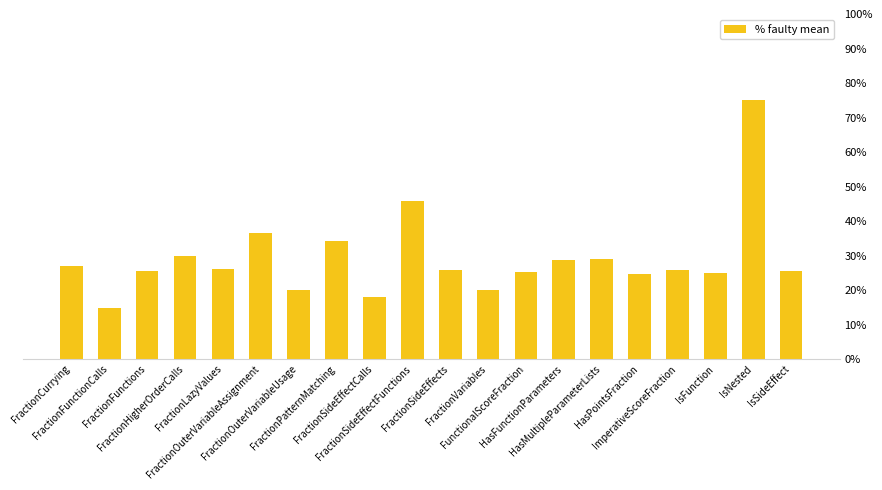

What is the sum of all values?

582.0